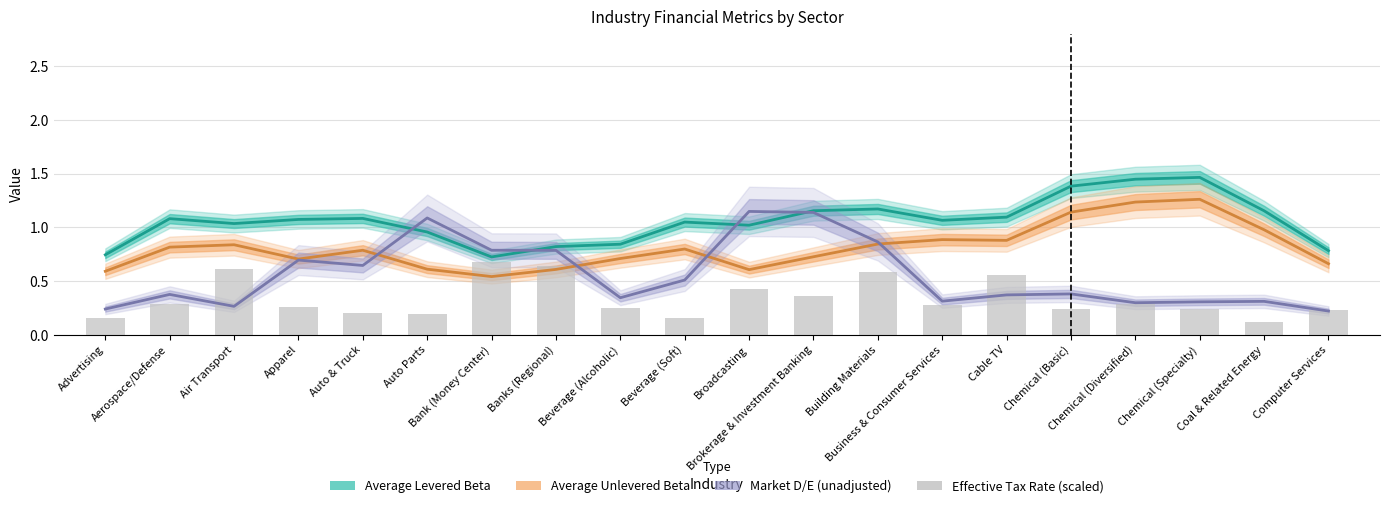

Are the bars grouped side by side (vs. stacked)?

No